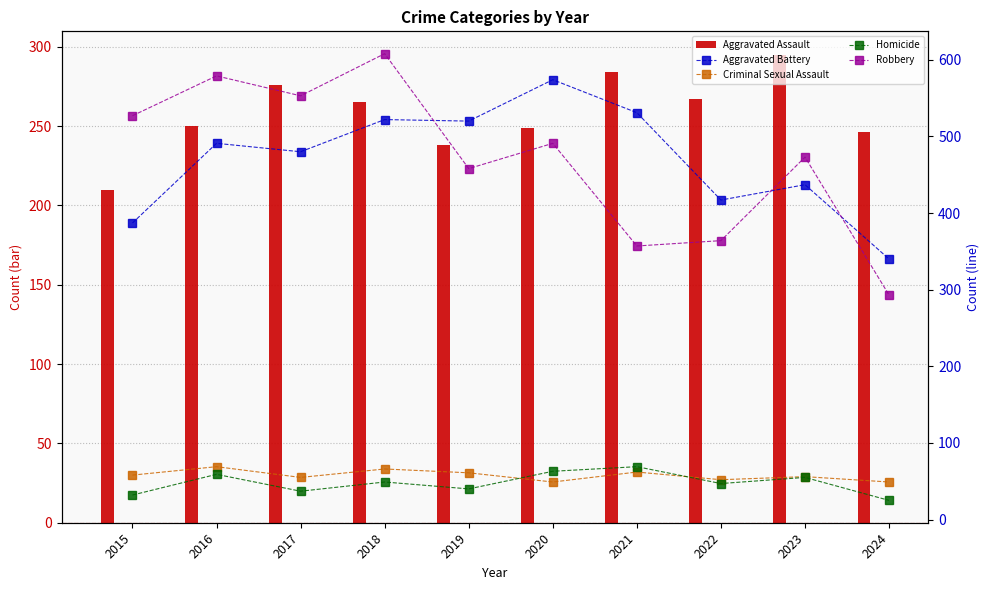

Is the value of Criminal Sexual Assault at 2023 greater than the value of Homicide at 2020?

No